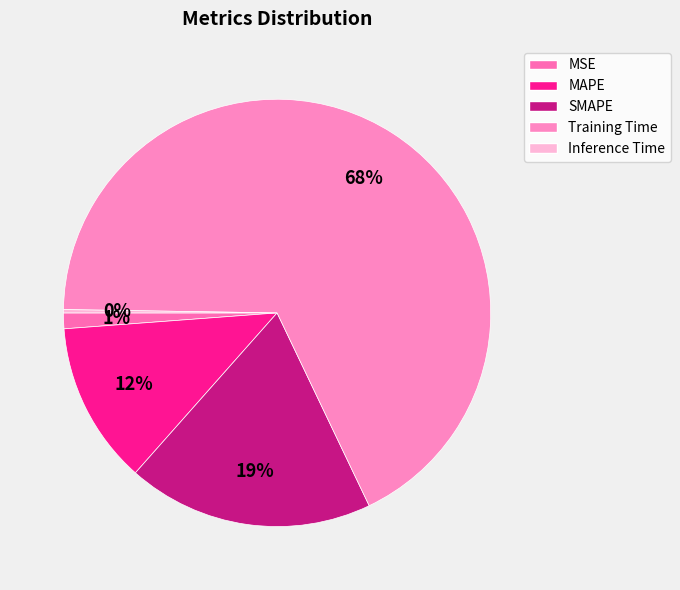

What is the change in value from MAPE to Training Time?

+3.1